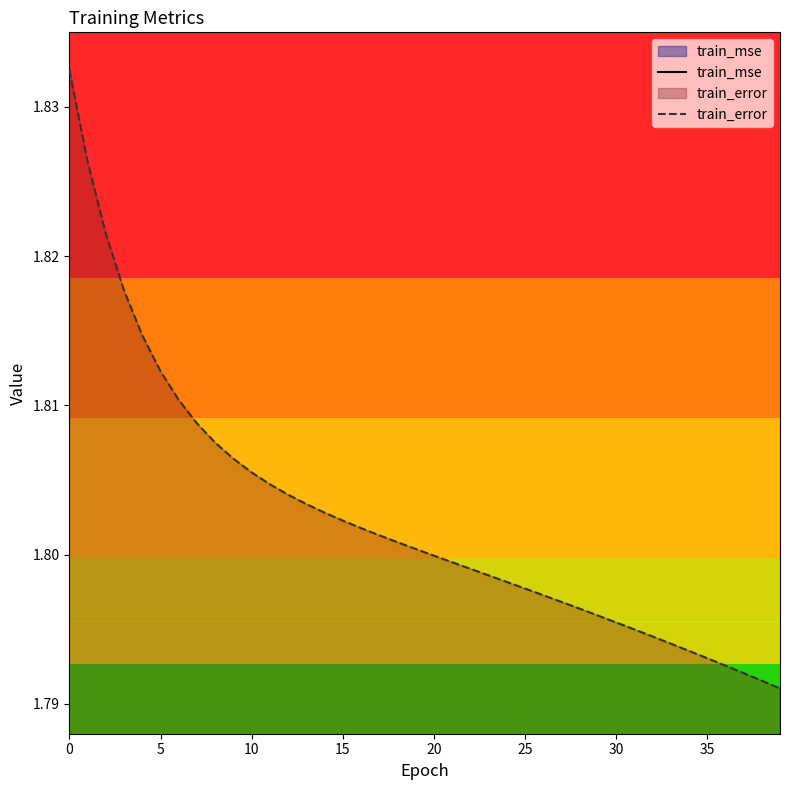

The train_error series shows 1.8 at 14. True or false?

True